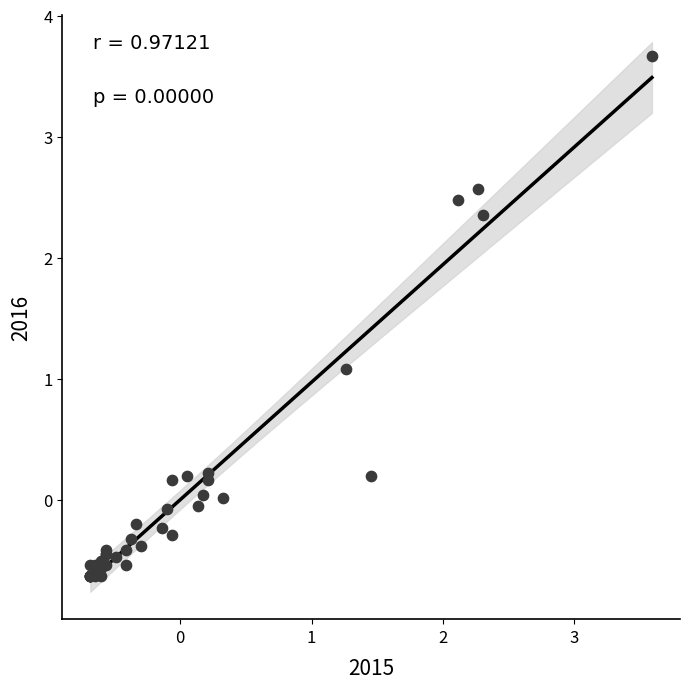

What Y value in the scatter plot is closest to 1?

1.1